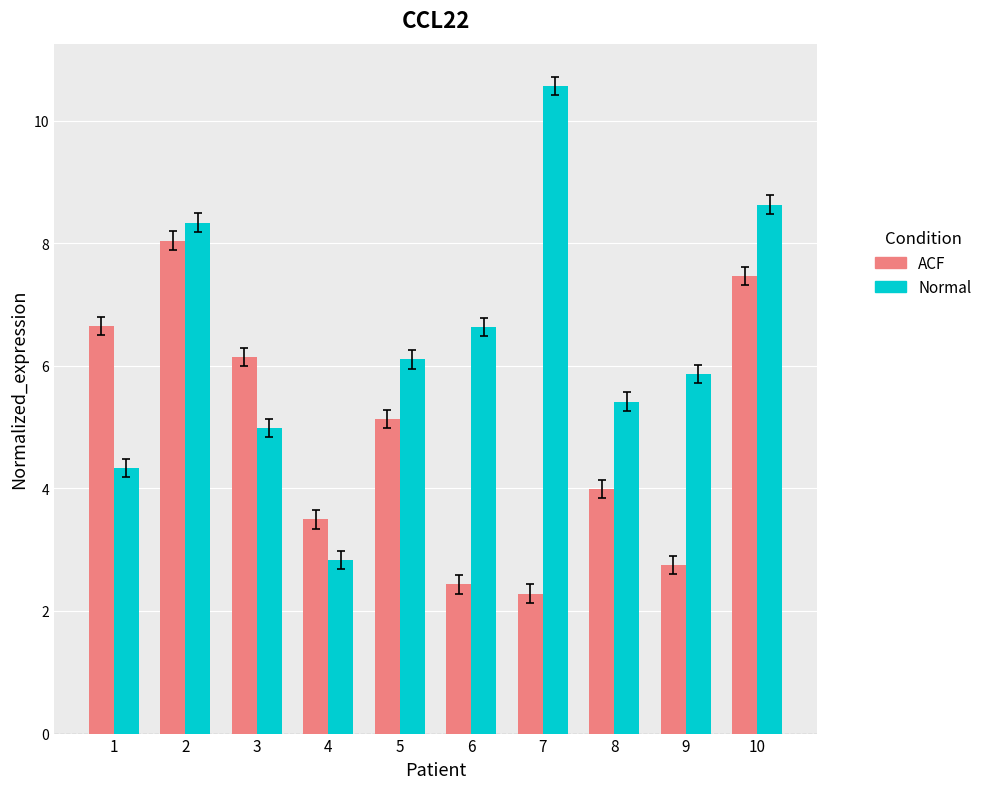

What is the difference between the highest and lowest values at 8?

1.4